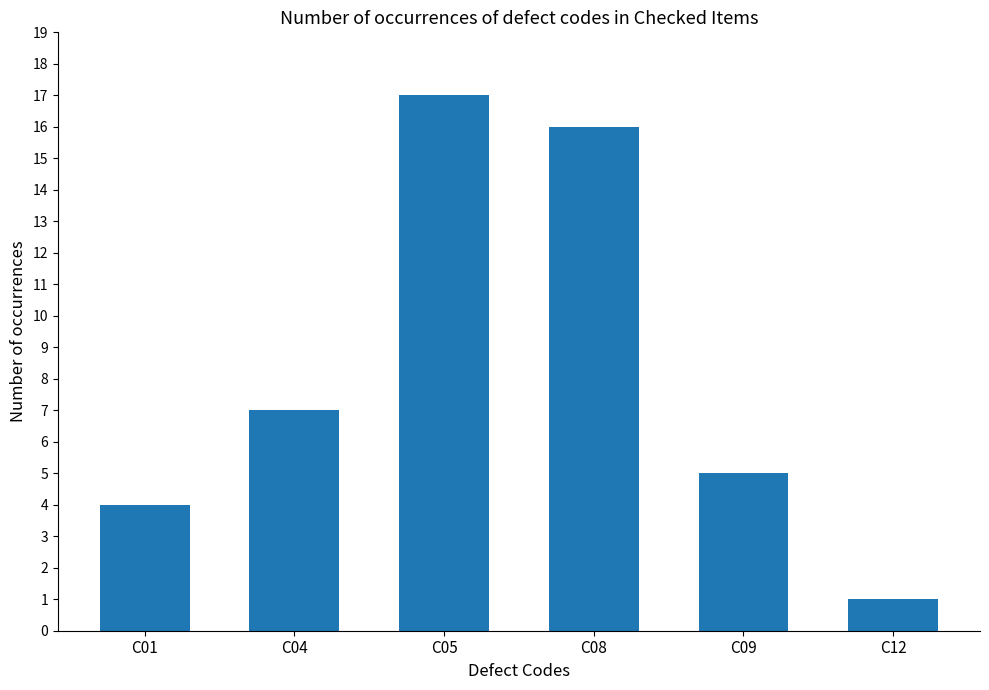

Is it true that the value at C08 is 26?

False